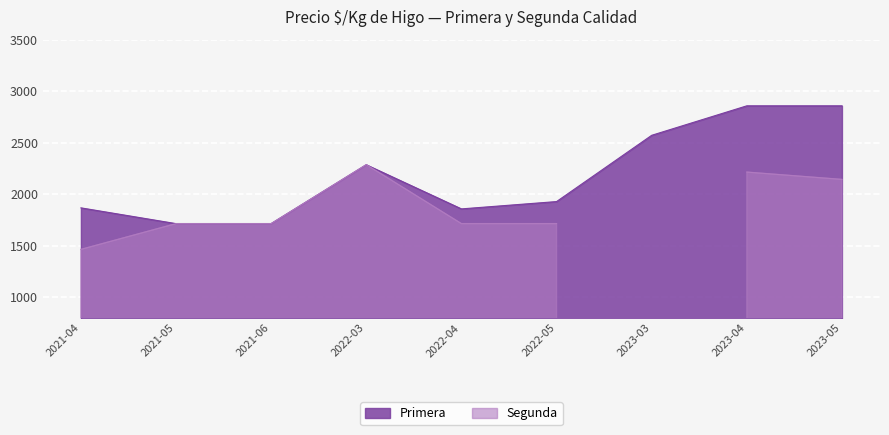

Which series has the largest total across all categories?

Primera